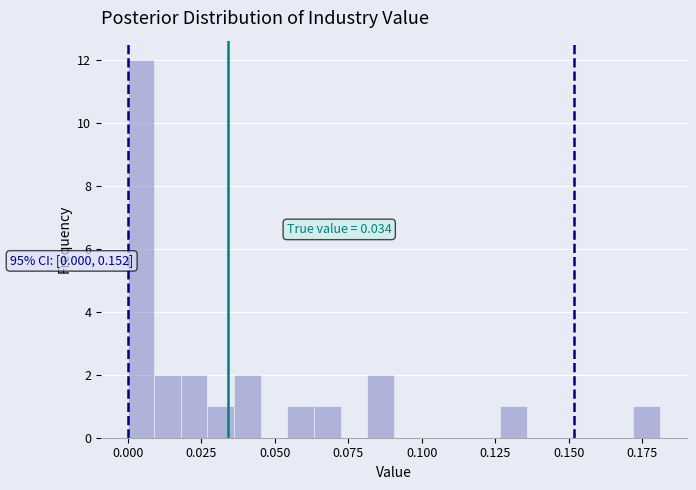

Read against the x-axis, roughly where is the centre of the tallest bar?

0.005